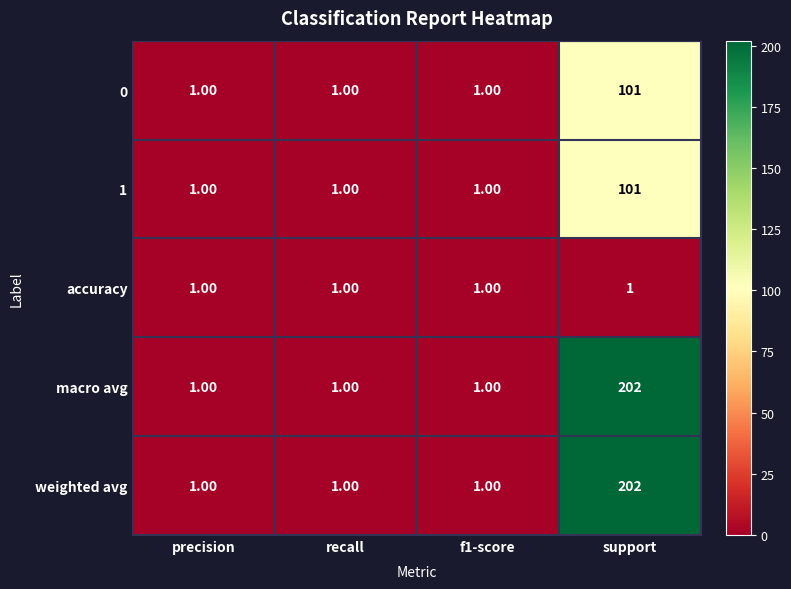

Which category has the highest value in the weighted avg series?

support